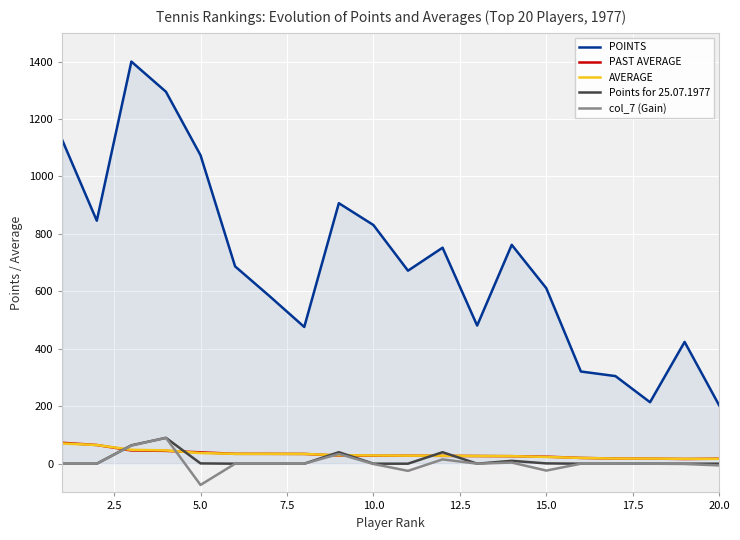

True or false: col_7 (Gain) and POINTS cross at least once.

False